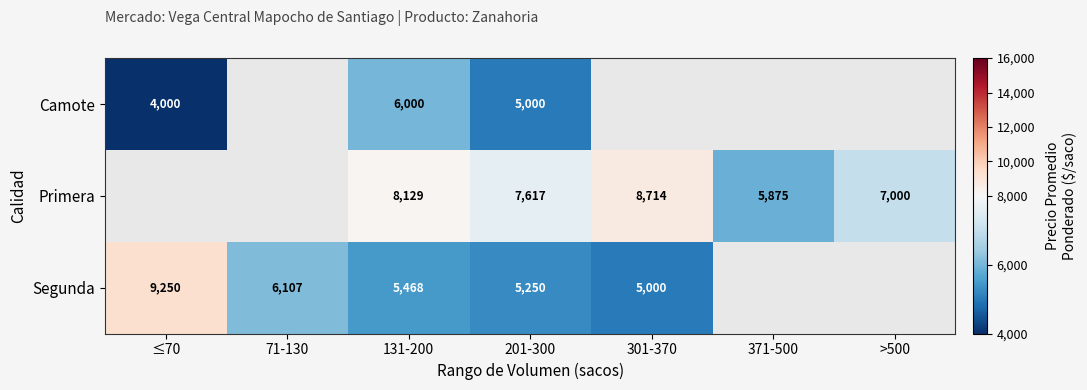

What is the difference between the Segunda values at 301-370 and 131-200?

468